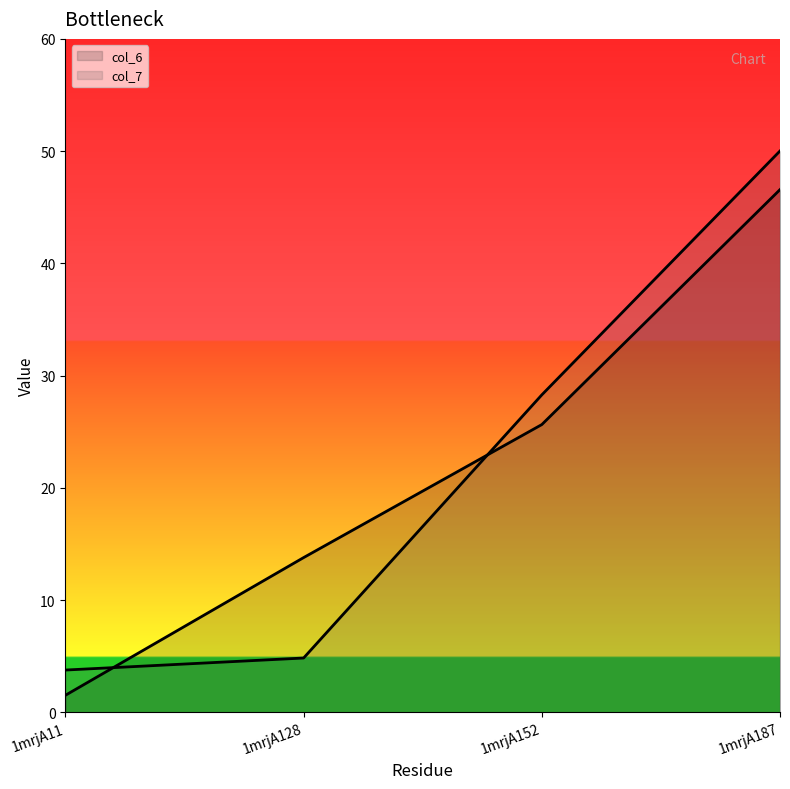

True or false: col_6_line has a value of 72.3 at 1mrjA187.

False